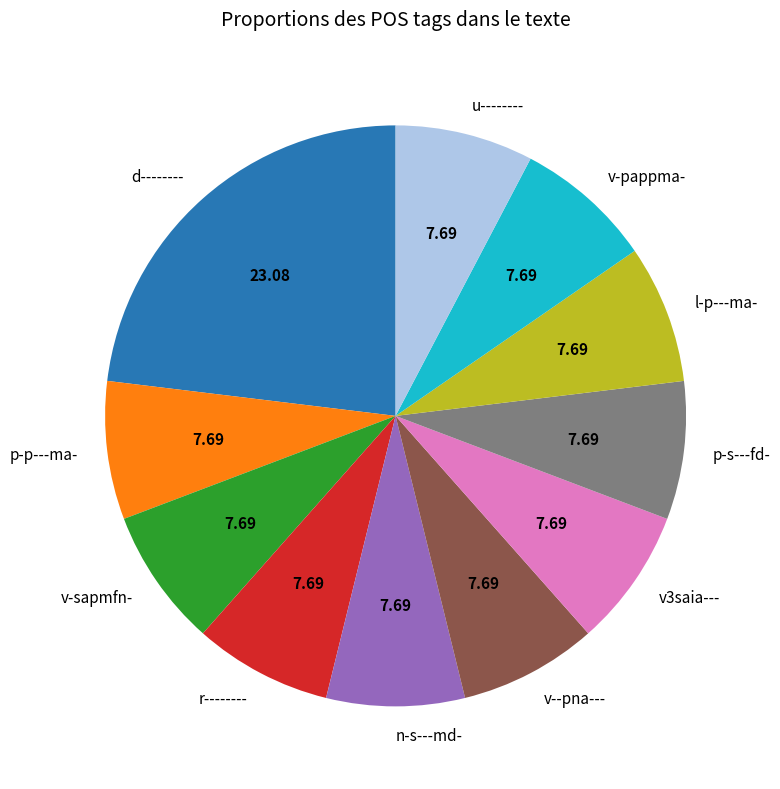

Count the number of slices in the pie.

11